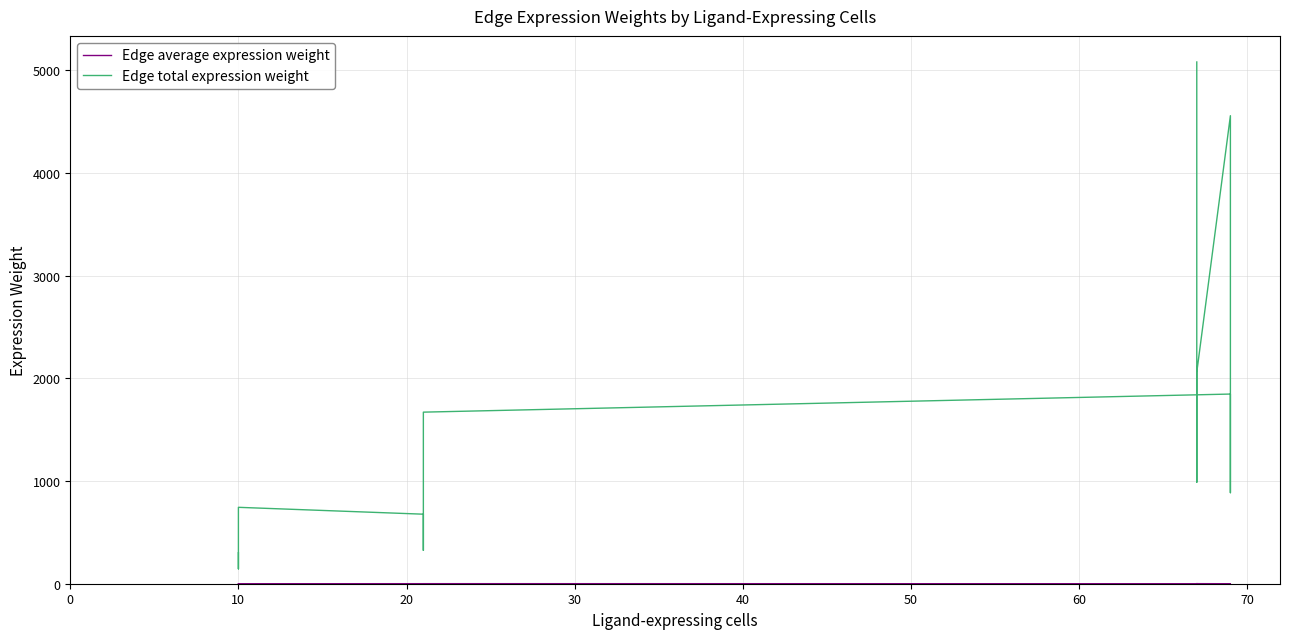

The Edge average expression weight series shows 1.2 at 9. True or false?

False